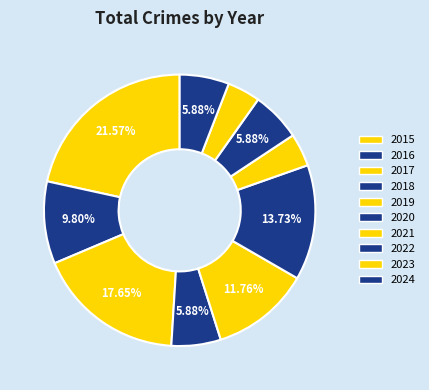

Count the number of slices in the pie.

10